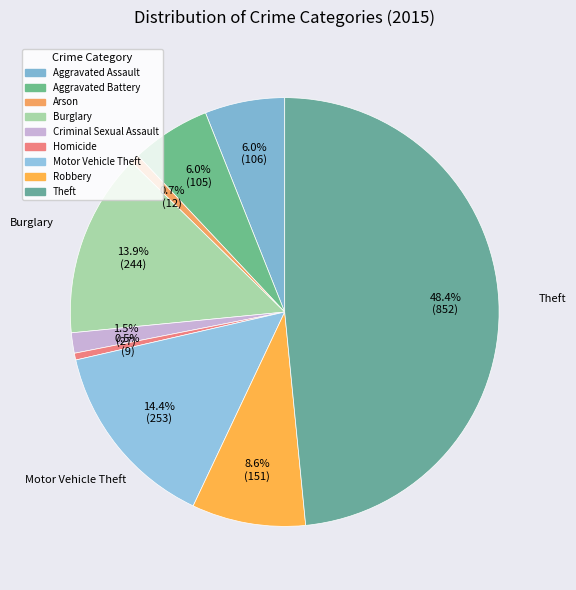

To the nearest percent, what percentage of the pie is Burglary?

14%